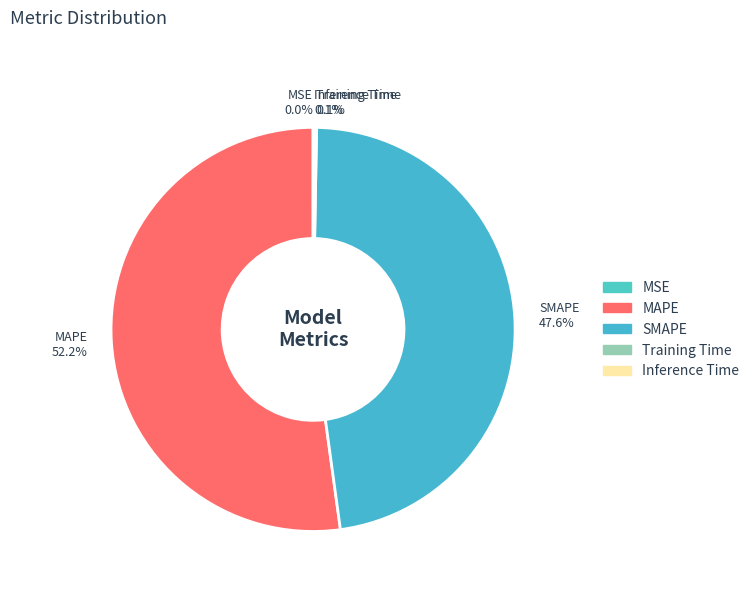

To the nearest percent, what is the difference between the largest and smallest slice percentages?

52%